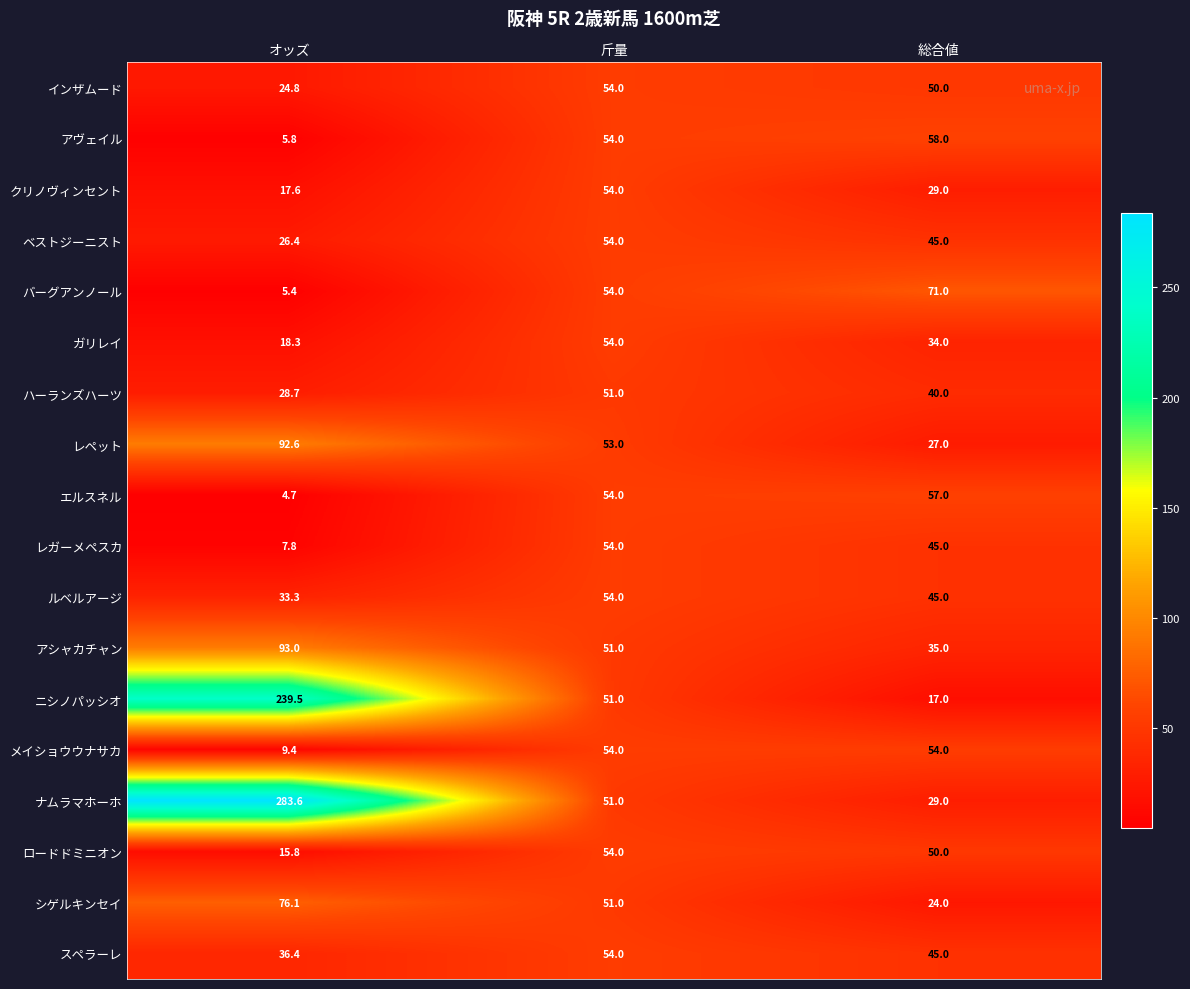

What is the difference between the highest and lowest values at オッズ?

278.9